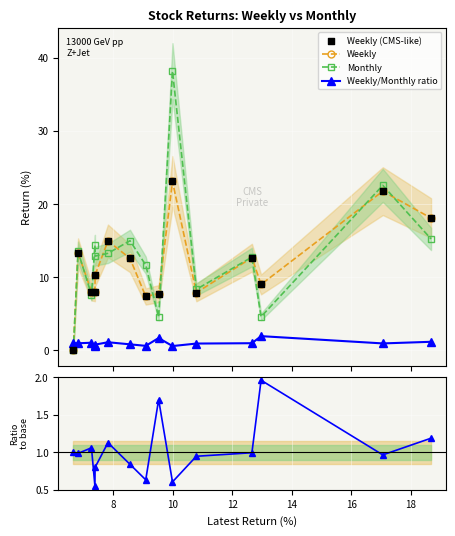

True or false: Monthly has more than 2 points higher than both neighbors.

True